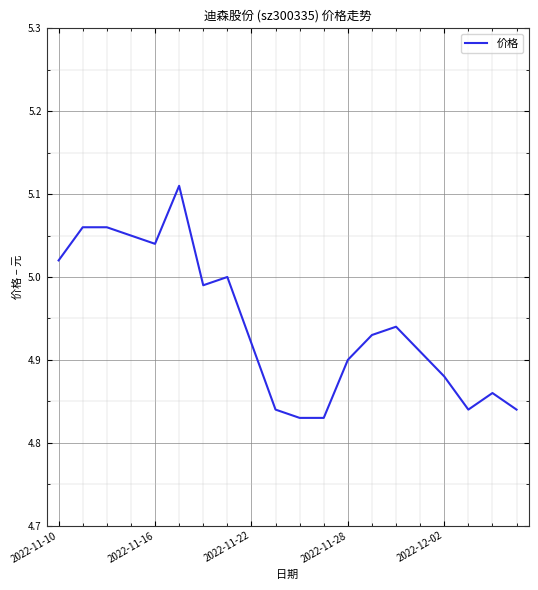

What is the greatest value displayed?

5.1